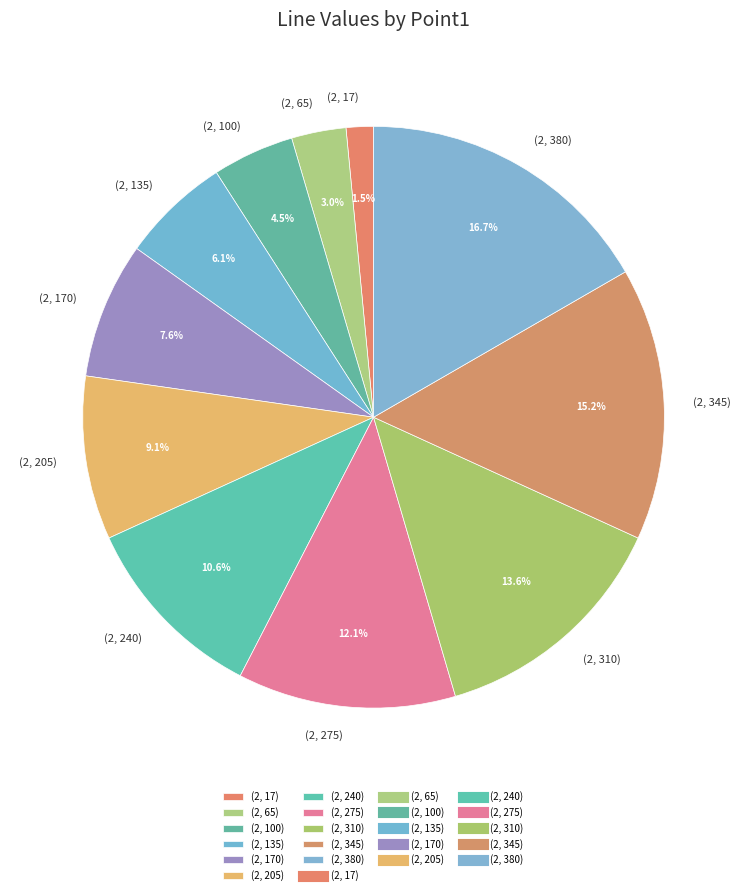

What is the largest slice in the pie chart?

(2, 380)